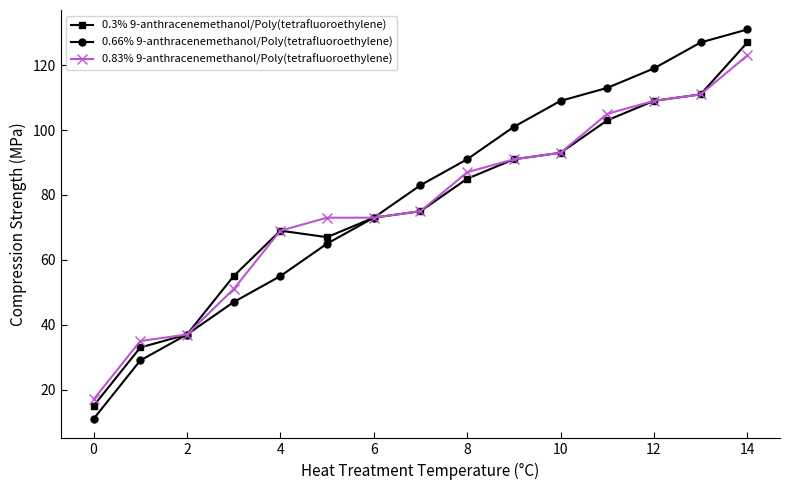

What is the difference between the maximum and second lowest values in the 0.3% 9-anthracenemethanol/Poly(tetrafluoroethylene) series?

94